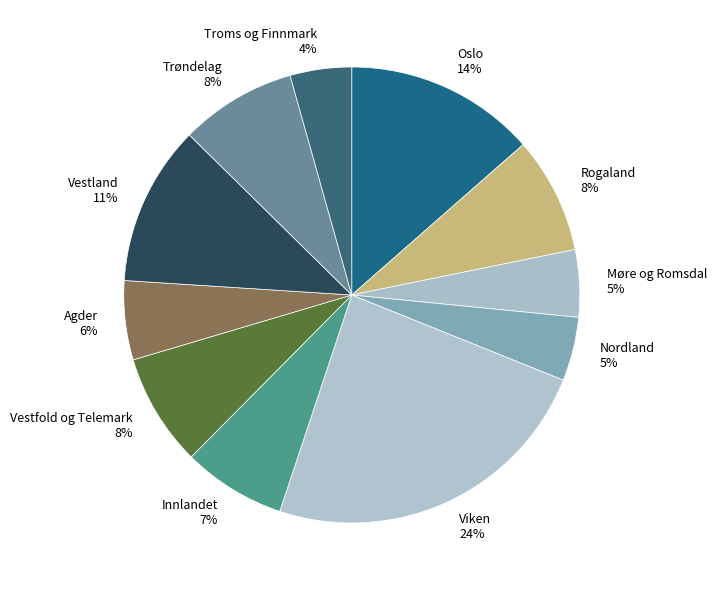

Which category has the biggest portion of the pie?

Viken